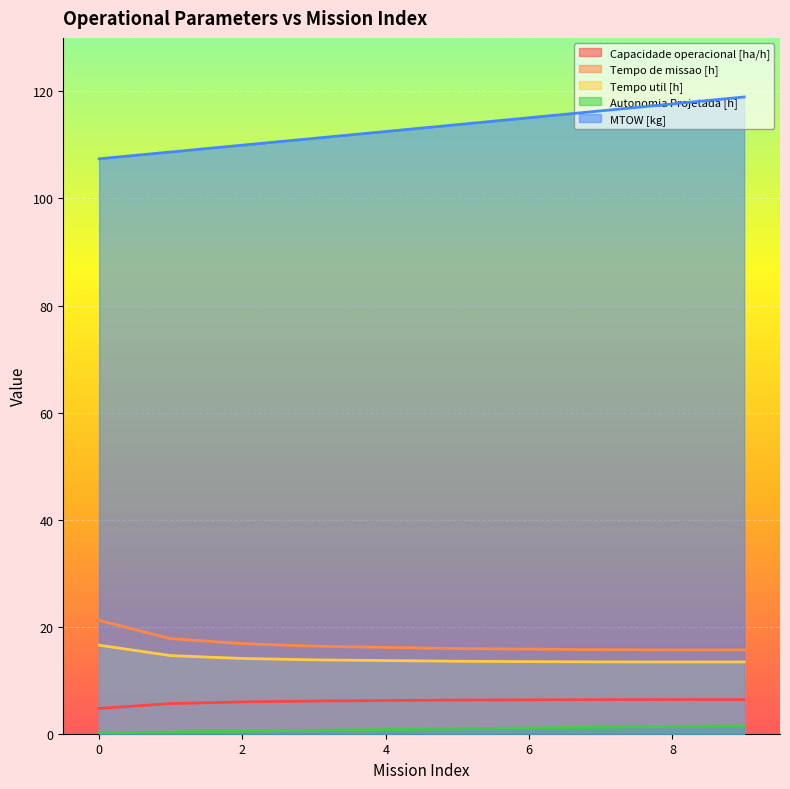

What is the difference between the second highest and minimum values in the Tempo de missao [h] series?

2.1